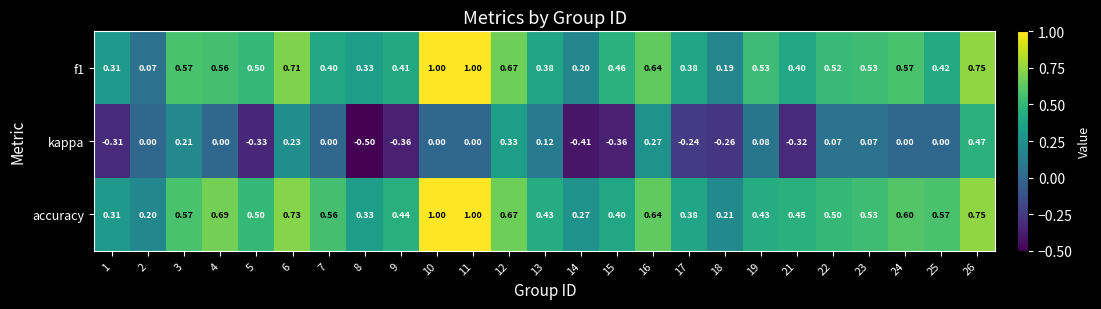

Between 16 and 18, which series saw the biggest shift?

kappa